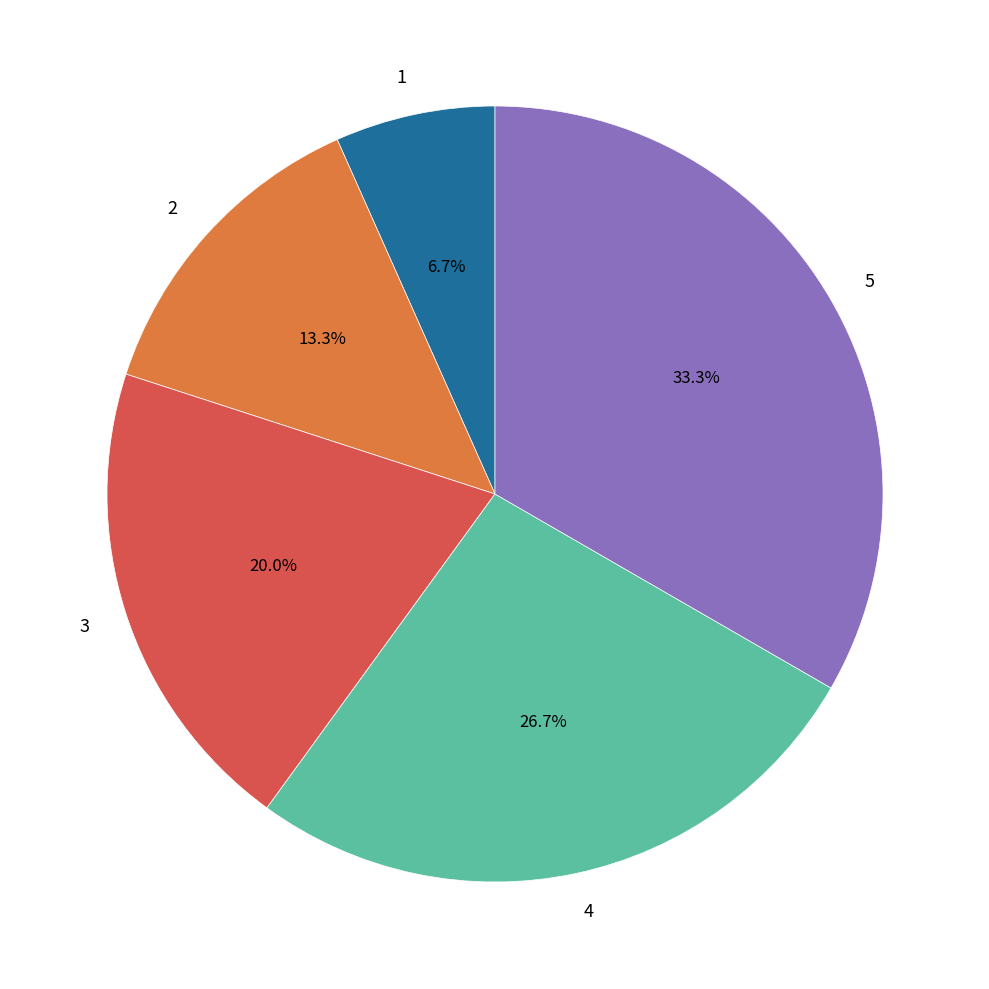

What is the ratio of the value at 5 to the value at 1?

5.0